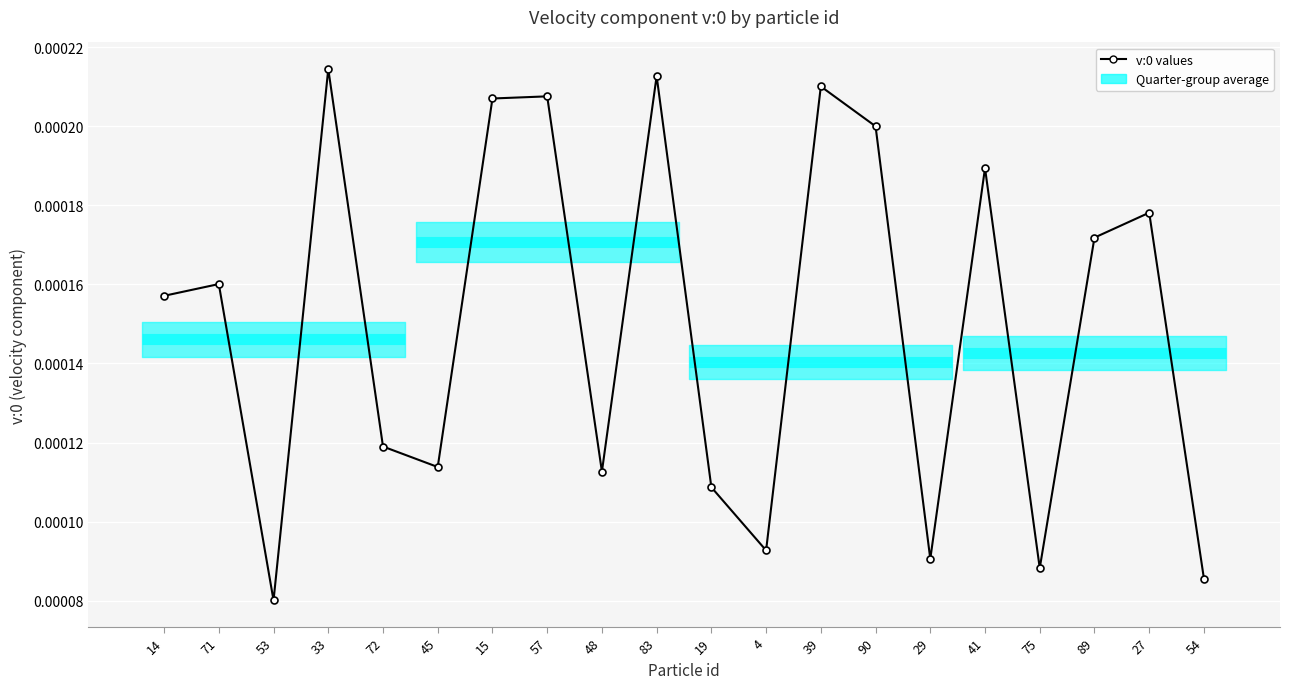

Count the values in the range 0 to 1.

20